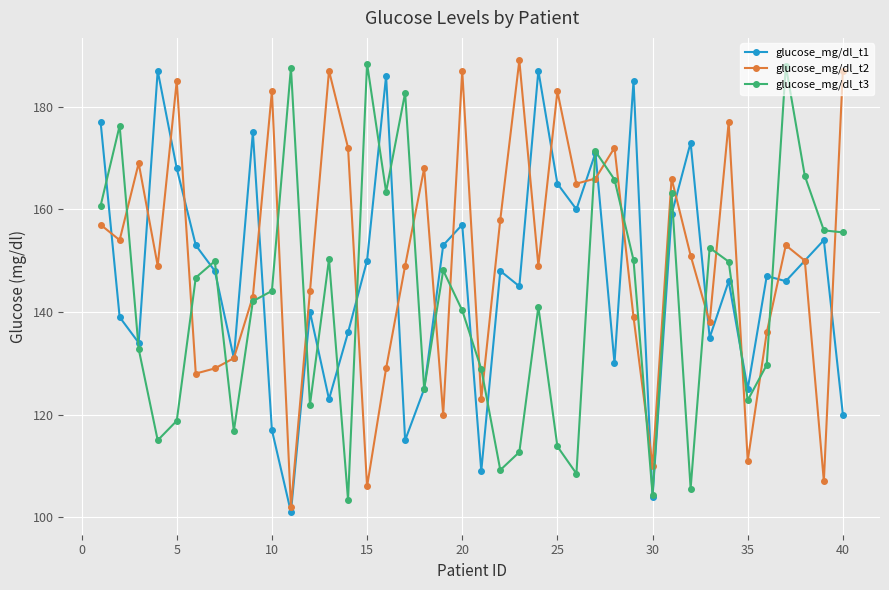

True or false: glucose_mg/dl_t1 and glucose_mg/dl_t2 intersect in this chart.

True